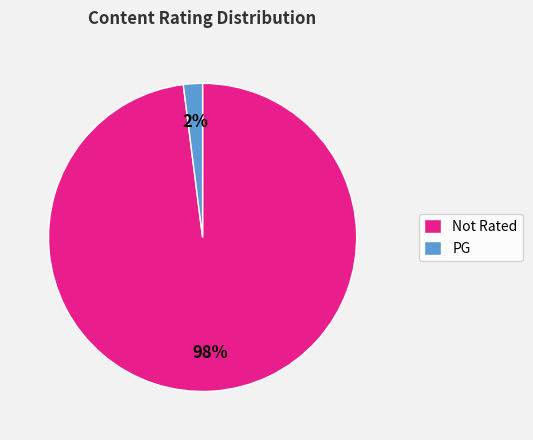

To the nearest percent, what is the difference between the PG and Not Rated slice percentages?

96%